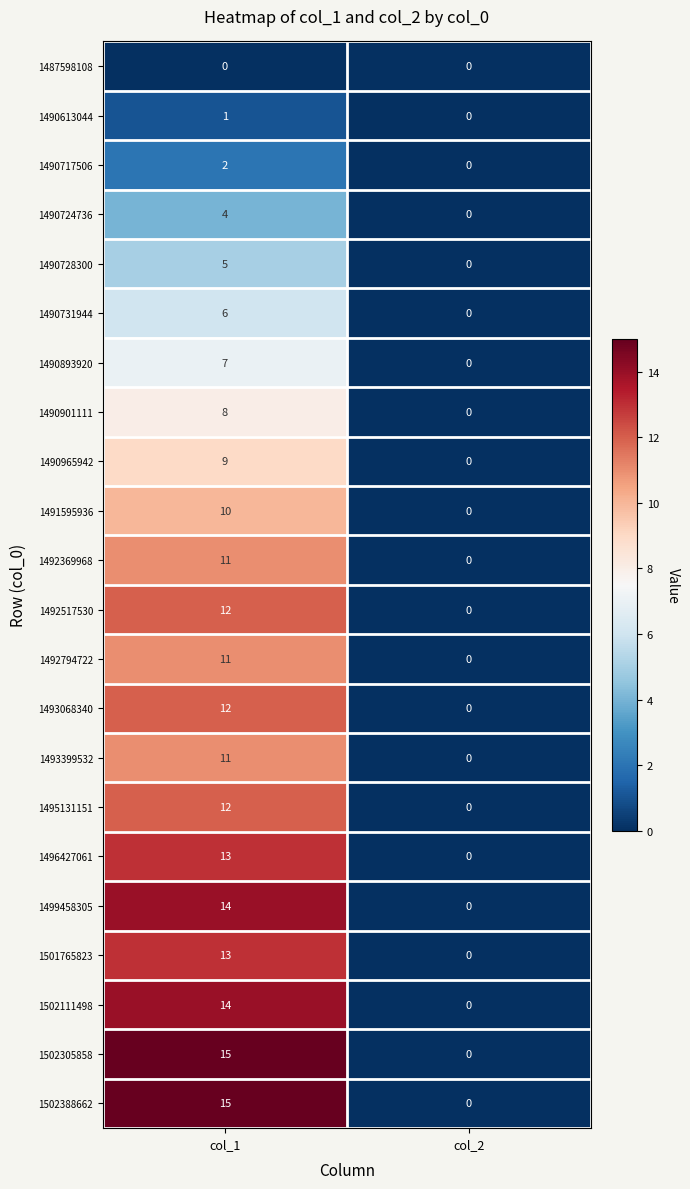

Rank the categories by 1490965942 value from highest to lowest.

col_1, col_2